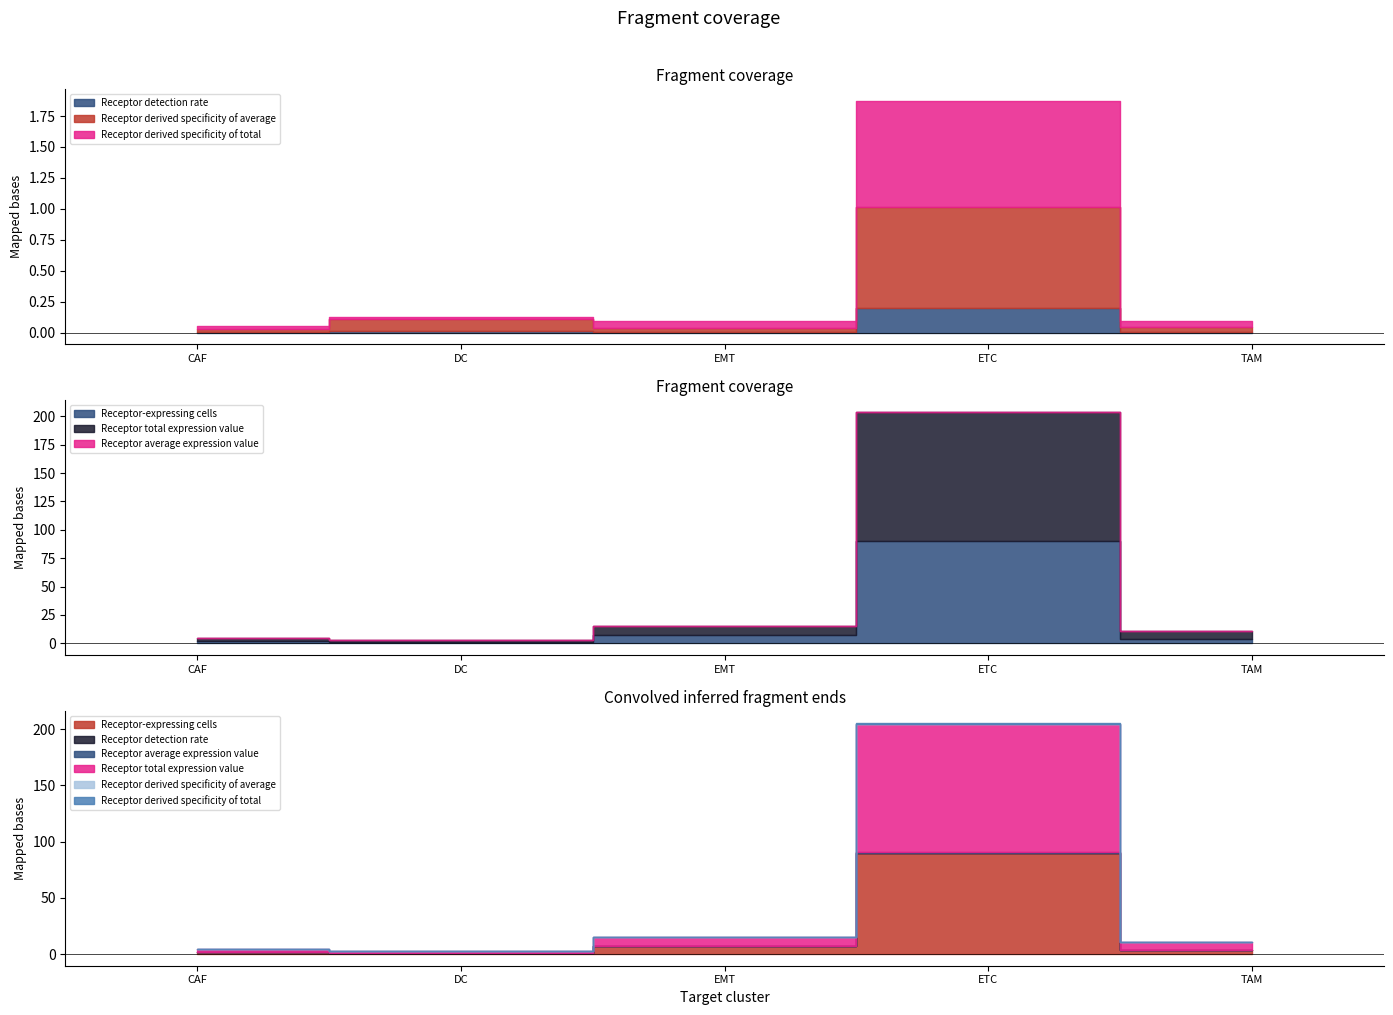

The Receptor derived specificity of total series shows 0.0 at CAF. True or false?

True